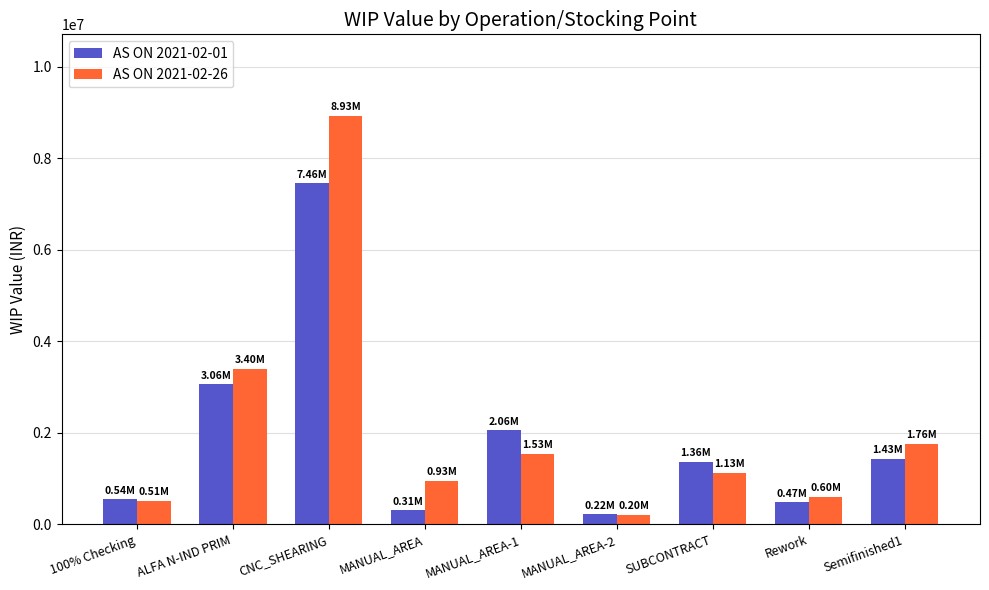

What is the average value of the AS ON 2021-02-26 series?

2109193.3